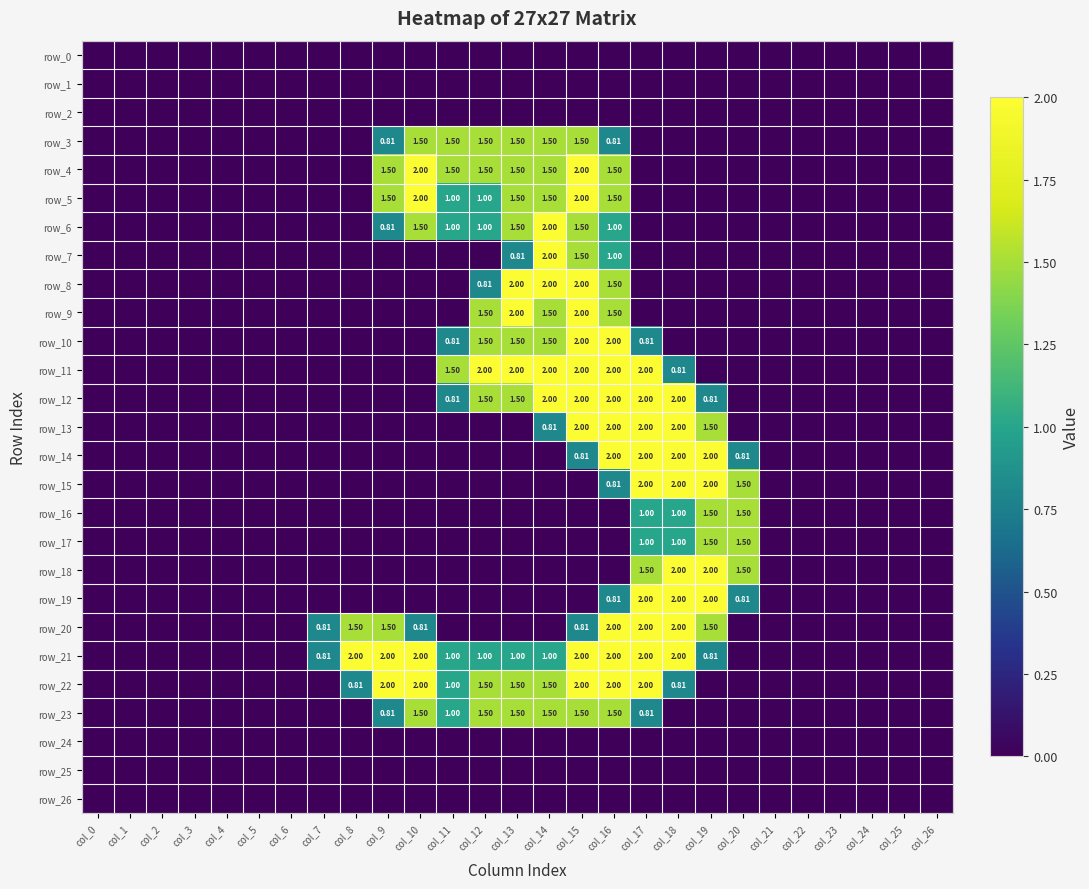

The value of row_15 at col_2 is 0.0. True or false?

True